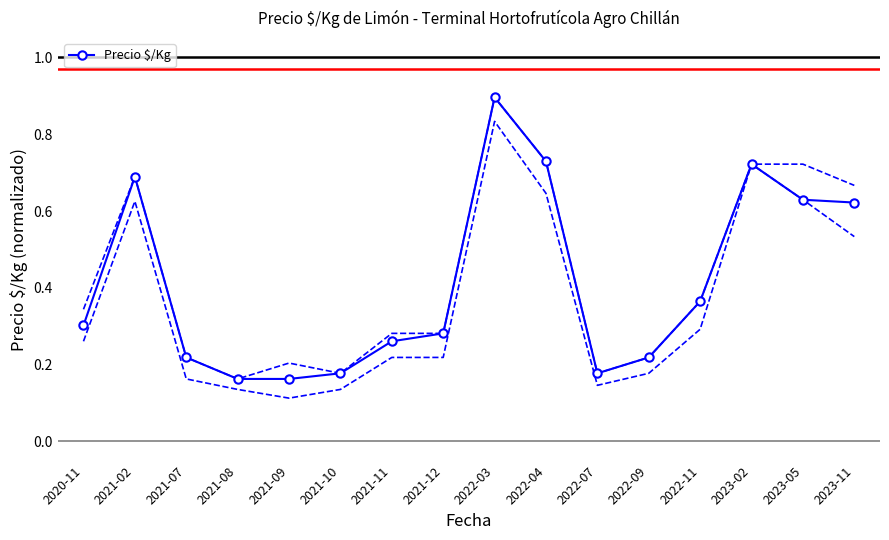

Reading left to right, what are all the values shown in this chart?

0.3	0.7	0.2	0.2	0.2	0.2	0.3	0.3	0.9	0.7	0.2	0.2	0.4	0.7	0.6	0.6